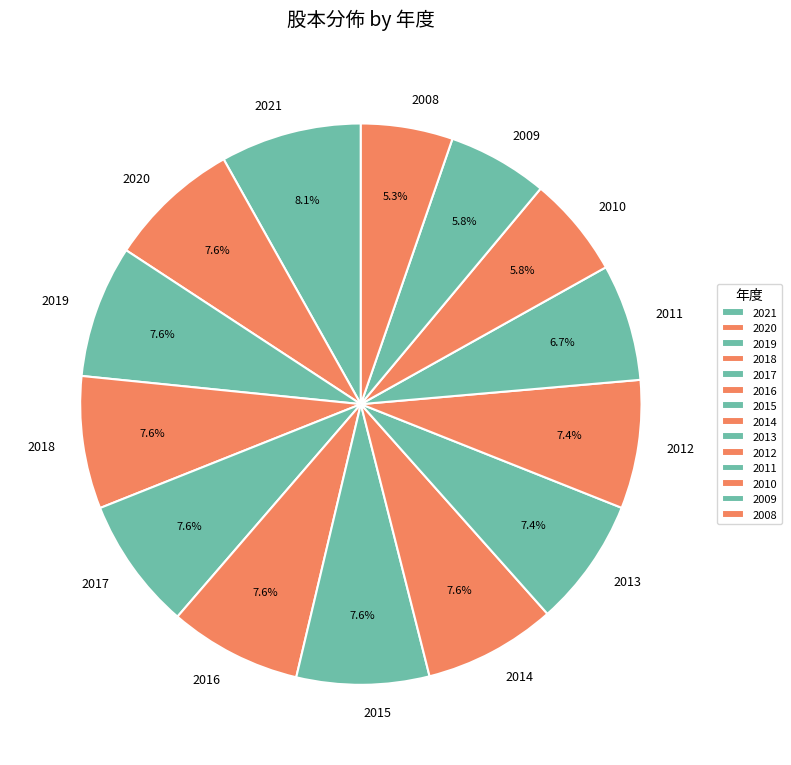

True or false: 2014 accounts for 8% of the total.

True